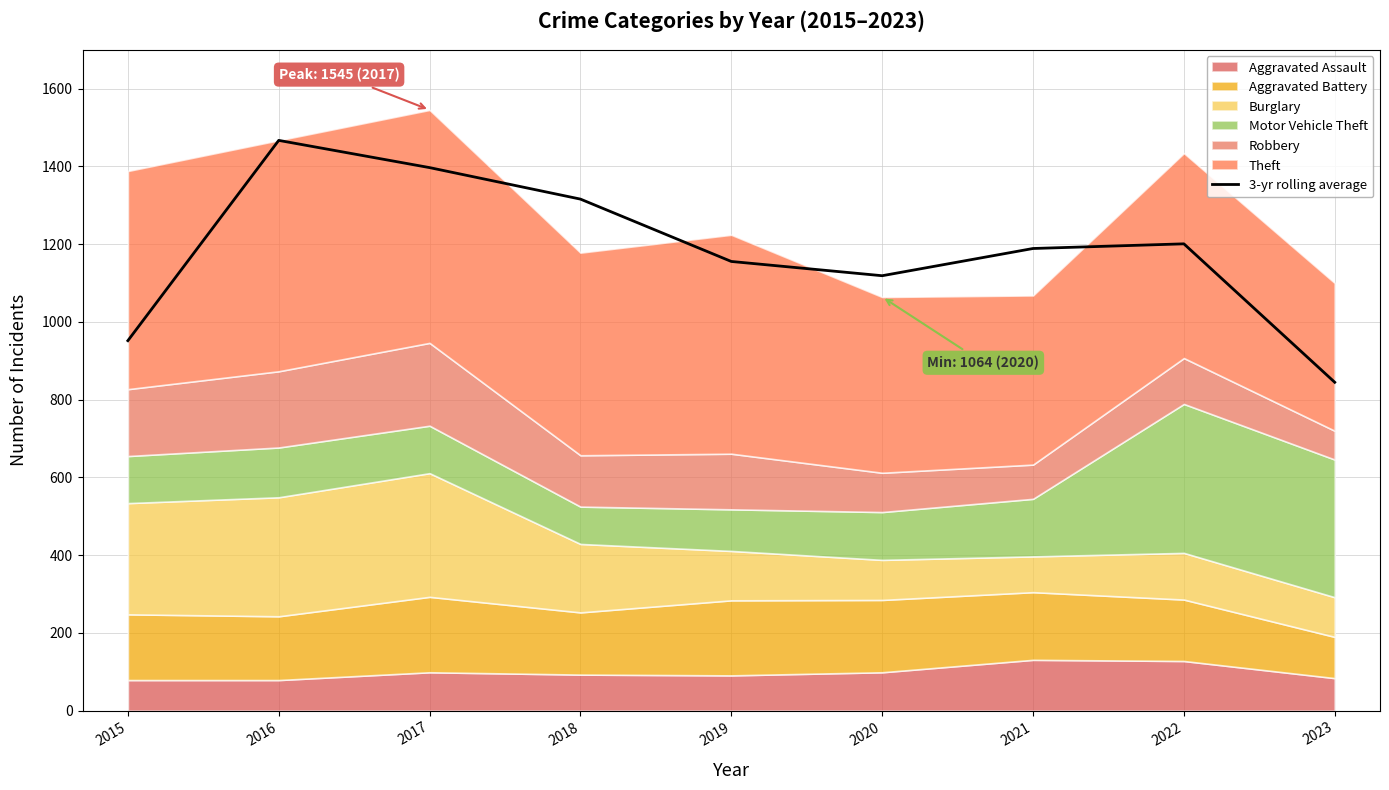

Which category has the lowest value in the 3-yr rolling average series?

2023